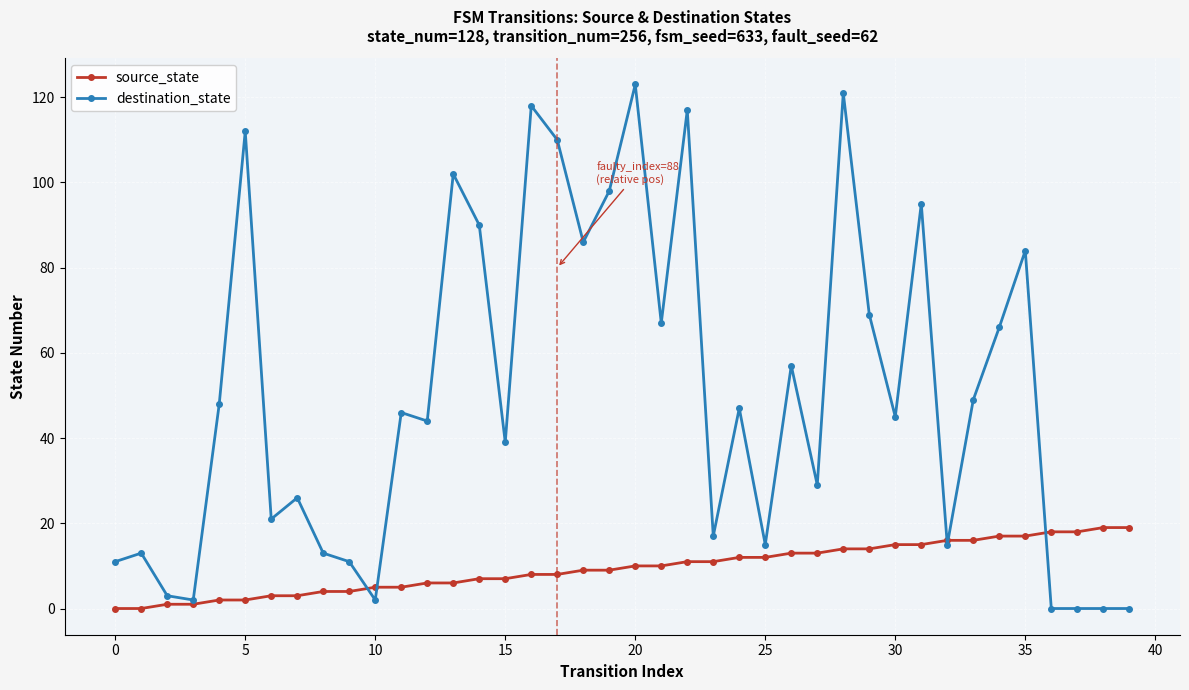

List the series in order of their peak value, lowest first.

source_state, destination_state